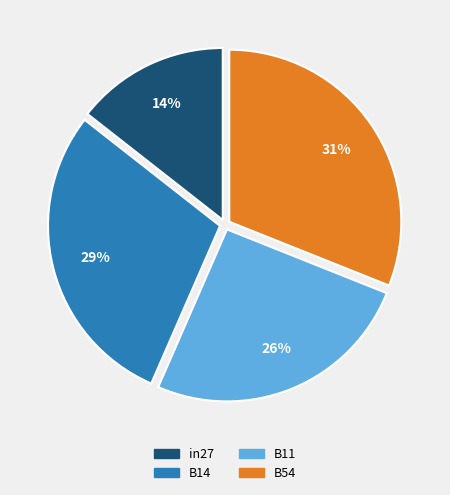

Is there a majority slice in this chart?

No